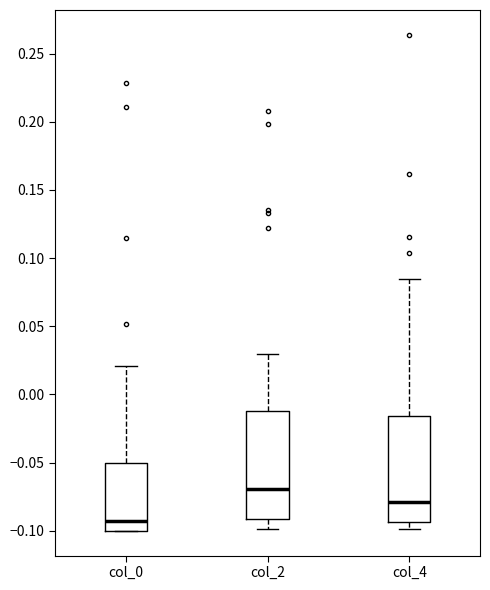

Reading left to right, transcribe this box plot: for each box, give where its median line is, the range the box spans, and where its two whiskers end, as read against the y-axis. The values are not printed on the chart, so give them approximately, as read against the axis.

col_0: median -0.095, box -0.100 to -0.050, whiskers -0.100 to 0.020
col_2: median -0.070, box -0.090 to -0.010, whiskers -0.100 to 0.030
col_4: median -0.080, box -0.095 to -0.015, whiskers -0.100 to 0.085